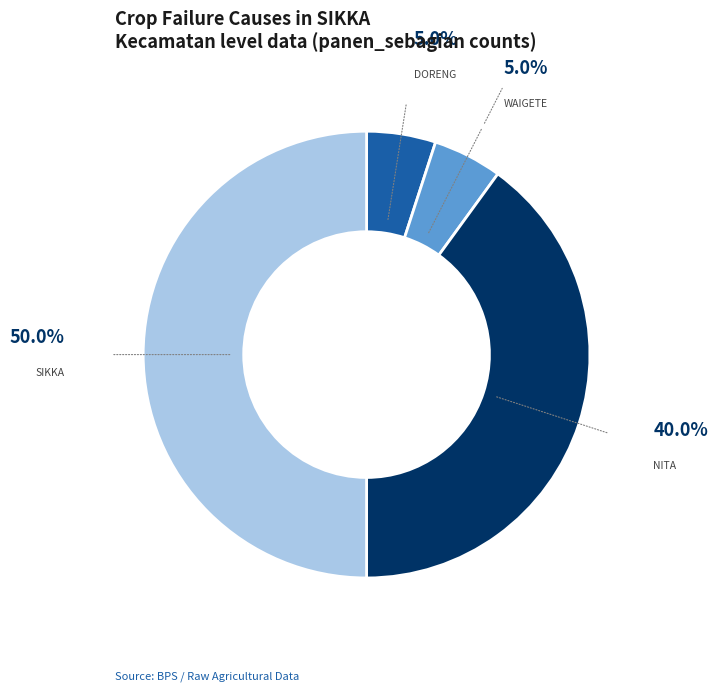

Combined, do DORENG and NITA account for over 50%?

No